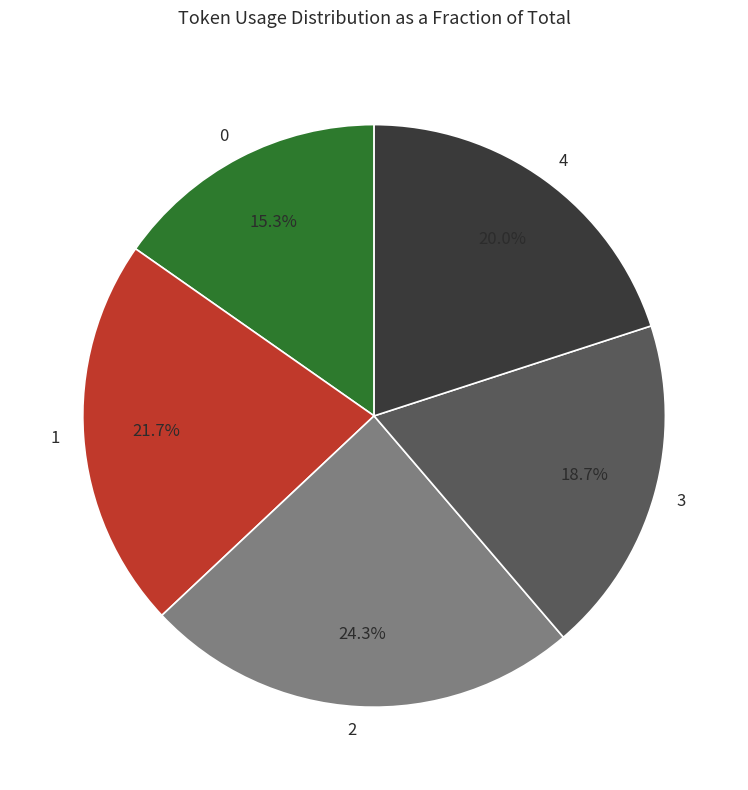

Rank the categories by value from lowest to highest.

0, 3, 4, 1, 2